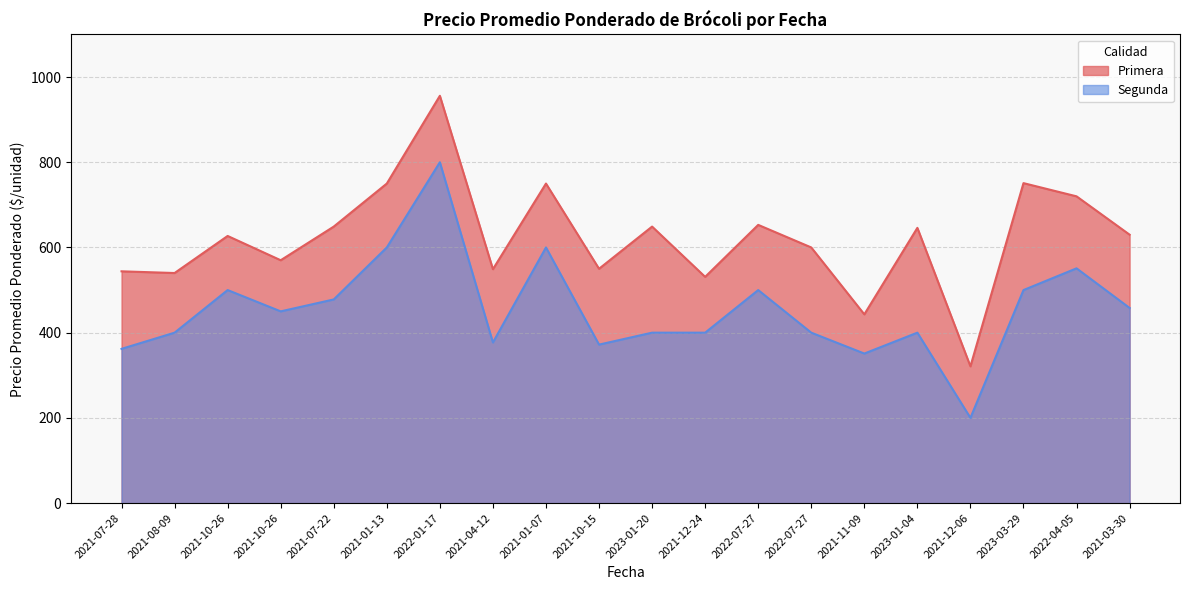

What are all the series names shown in the legend?

Primera, Segunda